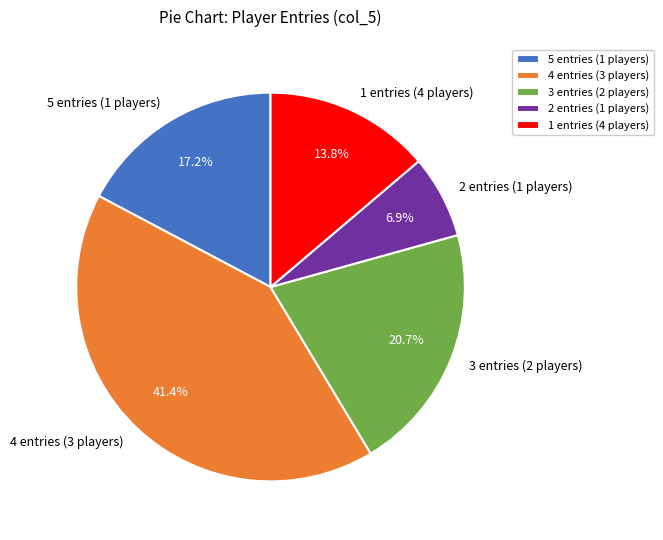

Approximately how many times larger is the value at 1 entries (4 players) compared to 3 entries (2 players)?

0.7